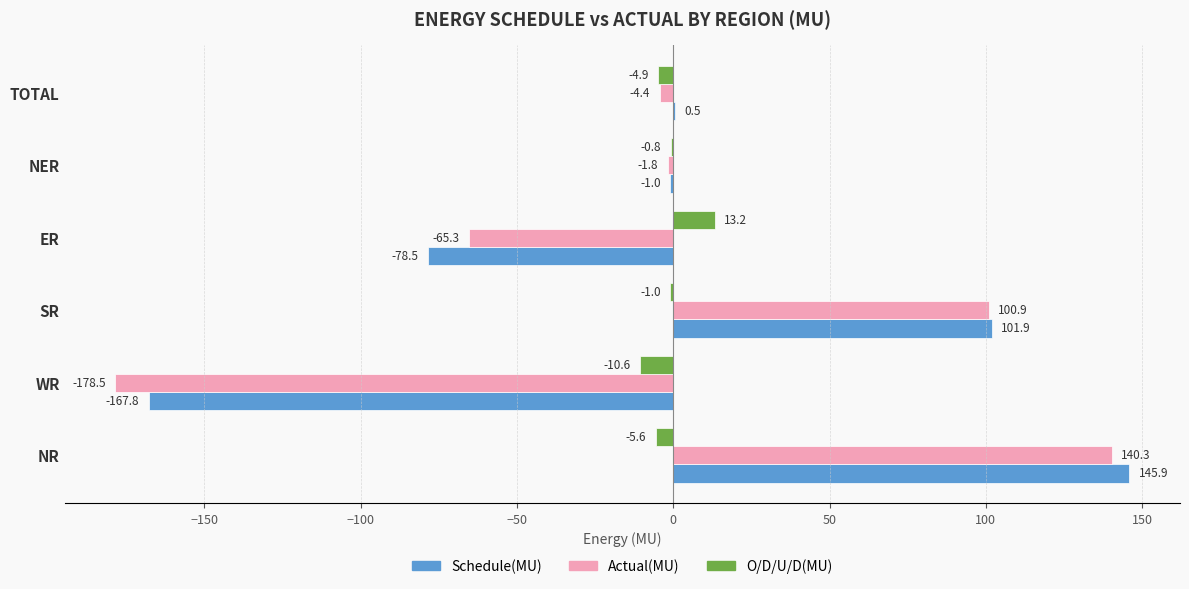

Which series has the largest range (max minus min)?

Actual(MU)